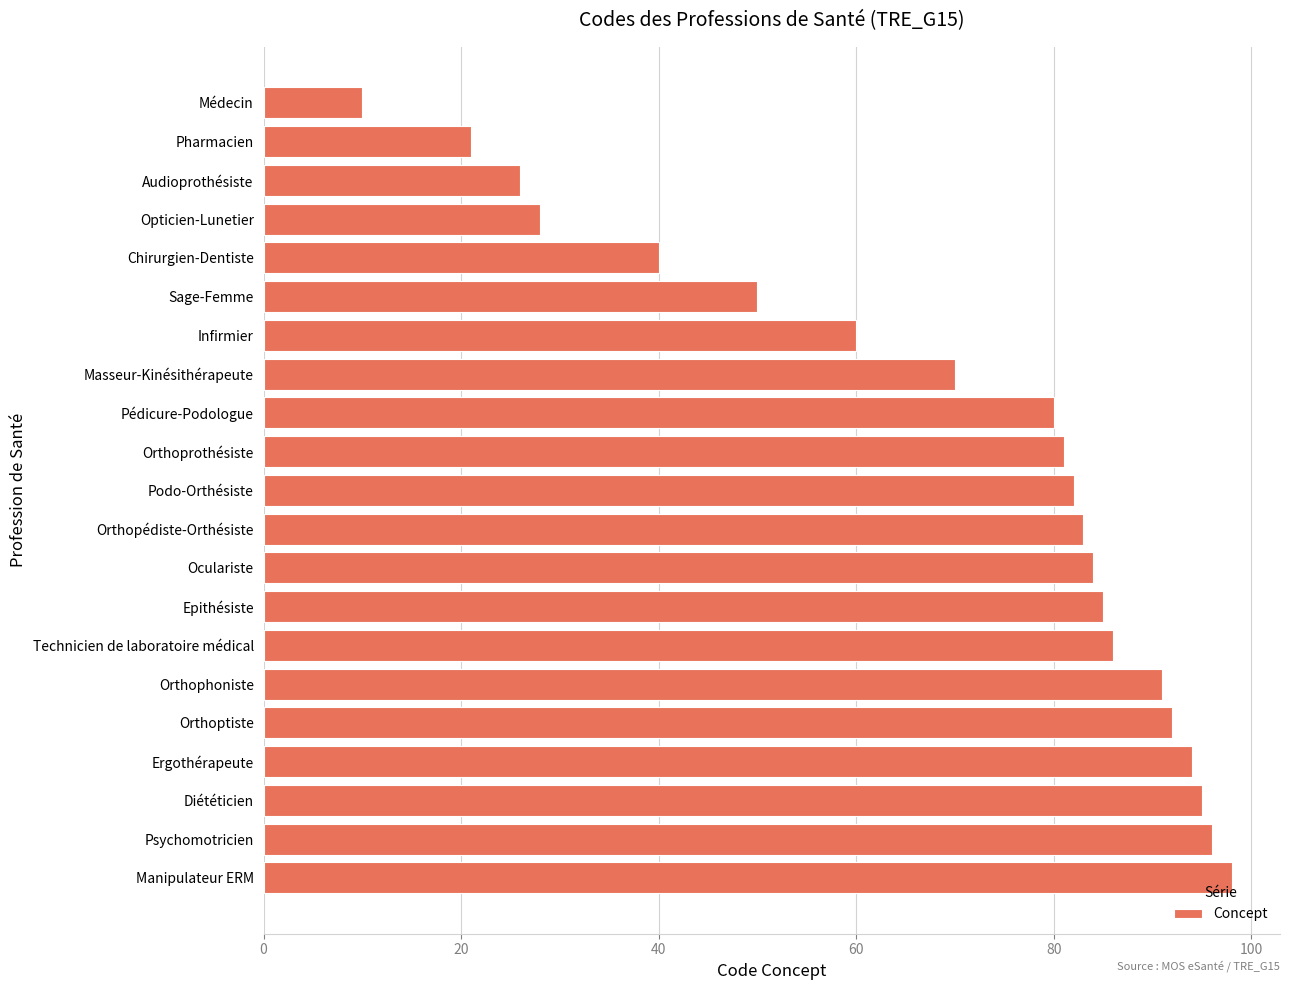

What is the difference between the second highest and minimum values?

86